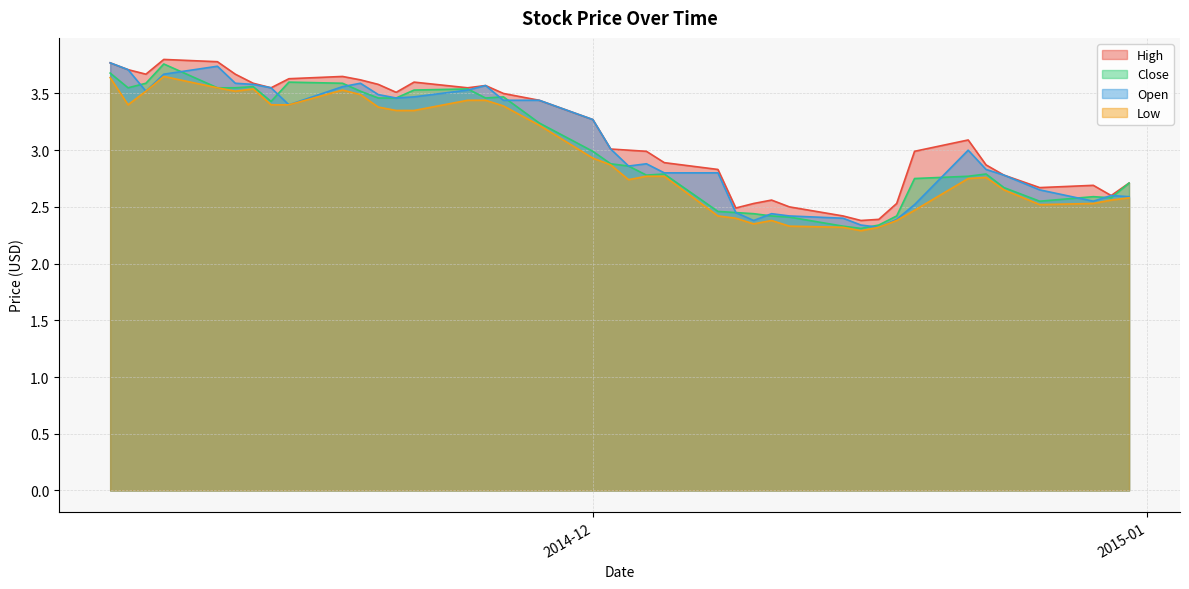

What is the average value of the High series?

3.1